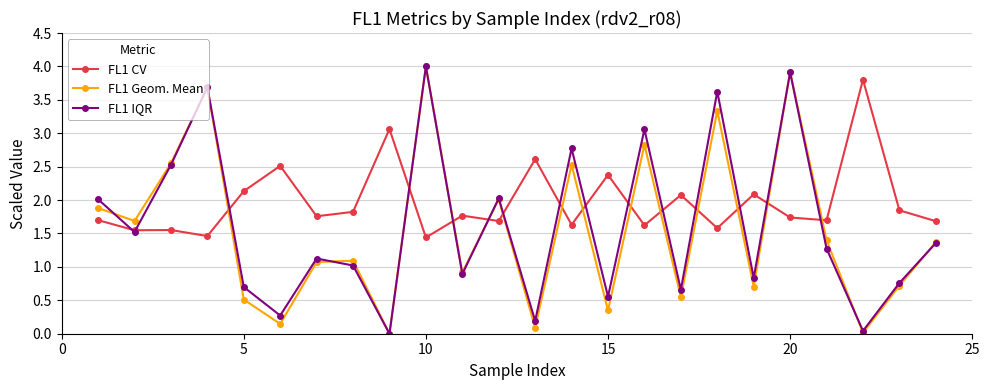

What is the greatest value displayed?

4.0